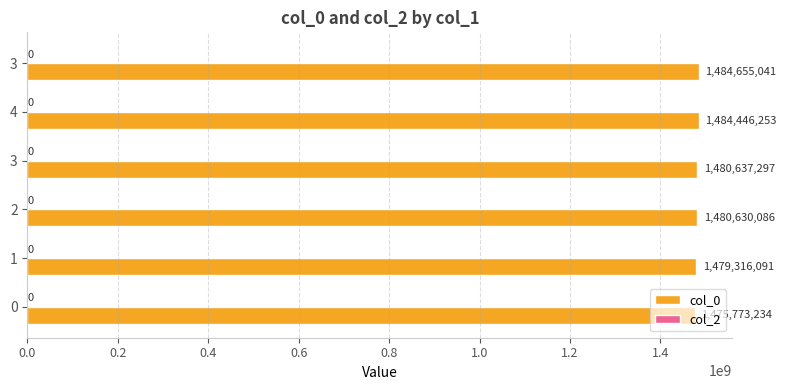

How many bars are there in total?

6